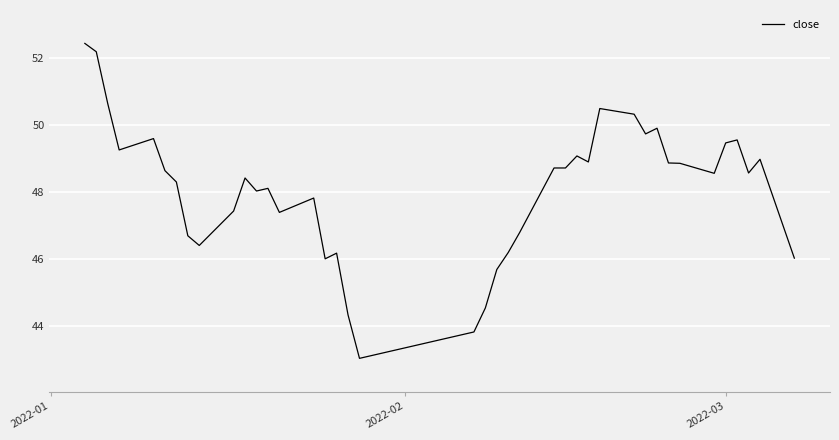

What is the difference between the maximum and minimum values?

9.4